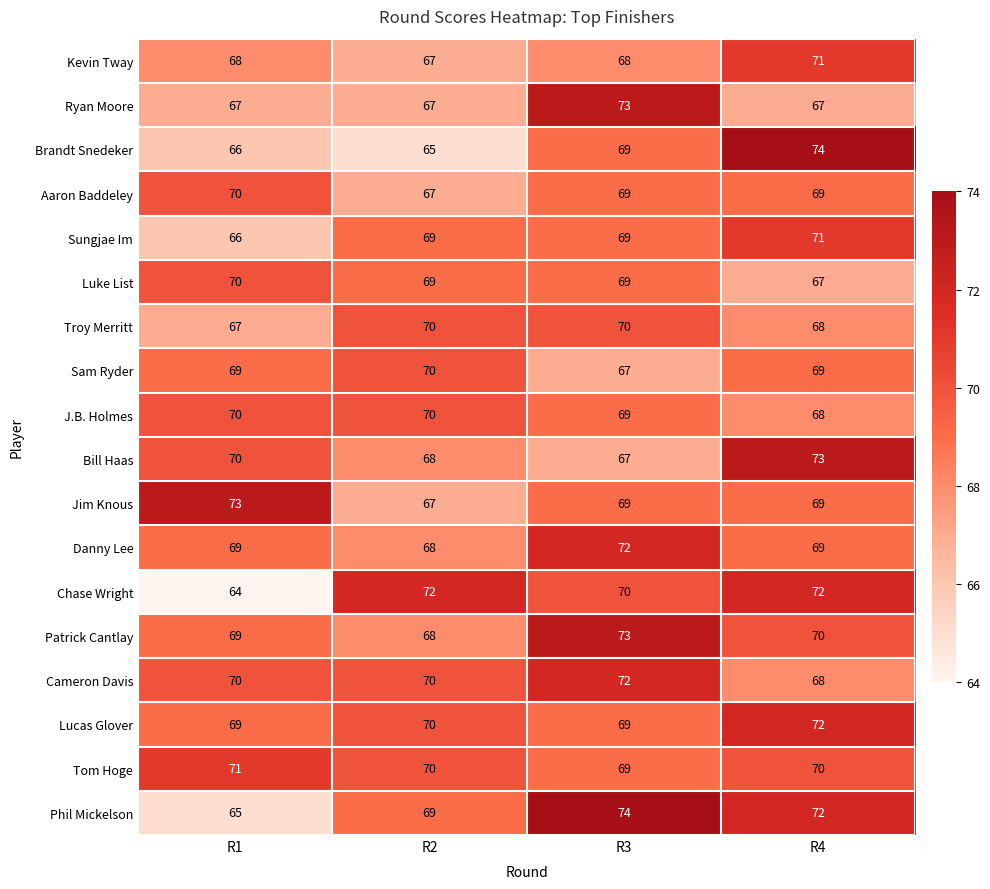

What is the sum of all Jim Knous values?

278